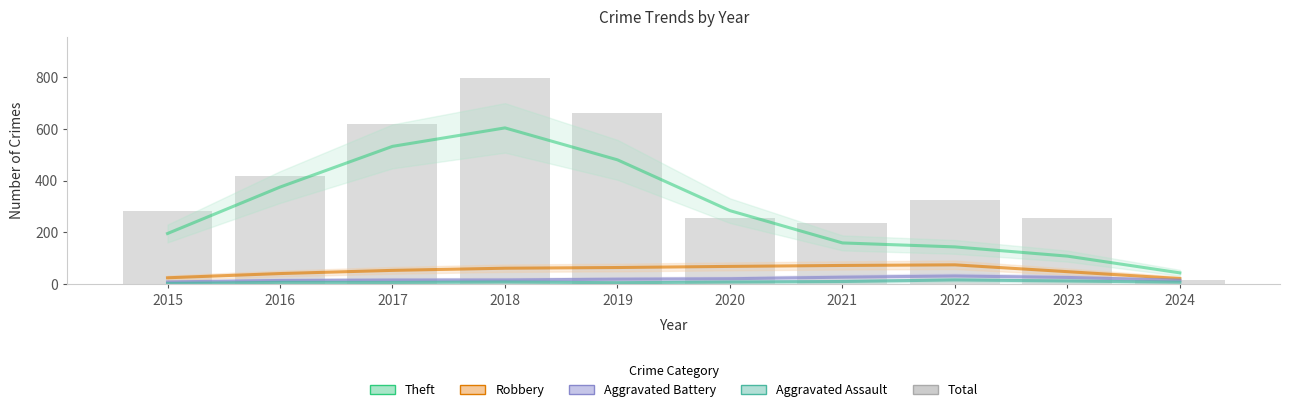

At which category does the chart reach its minimum across all series?

2015